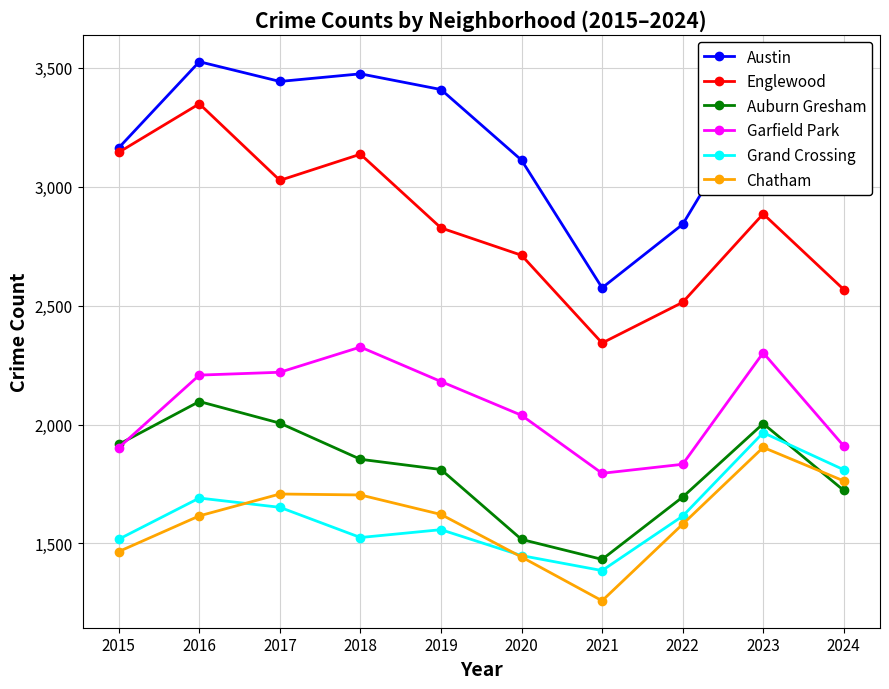

How many categories are shown in the chart?

10